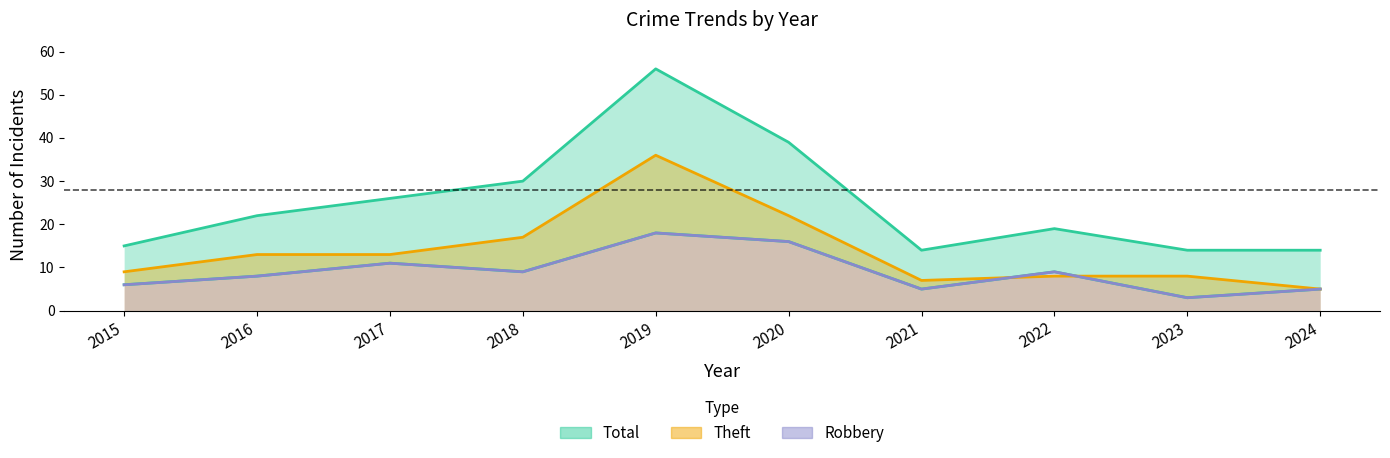

Reading left to right, extract all data points from this chart.

Robbery: 2015=6	2016=8	2017=11	2018=9	2019=18	2020=16	2021=5	2022=9	2023=3	2024=5
Theft: 2015=9	2016=13	2017=13	2018=17	2019=36	2020=22	2021=7	2022=8	2023=8	2024=5
Total: 2015=15	2016=22	2017=26	2018=30	2019=56	2020=39	2021=14	2022=19	2023=14	2024=14